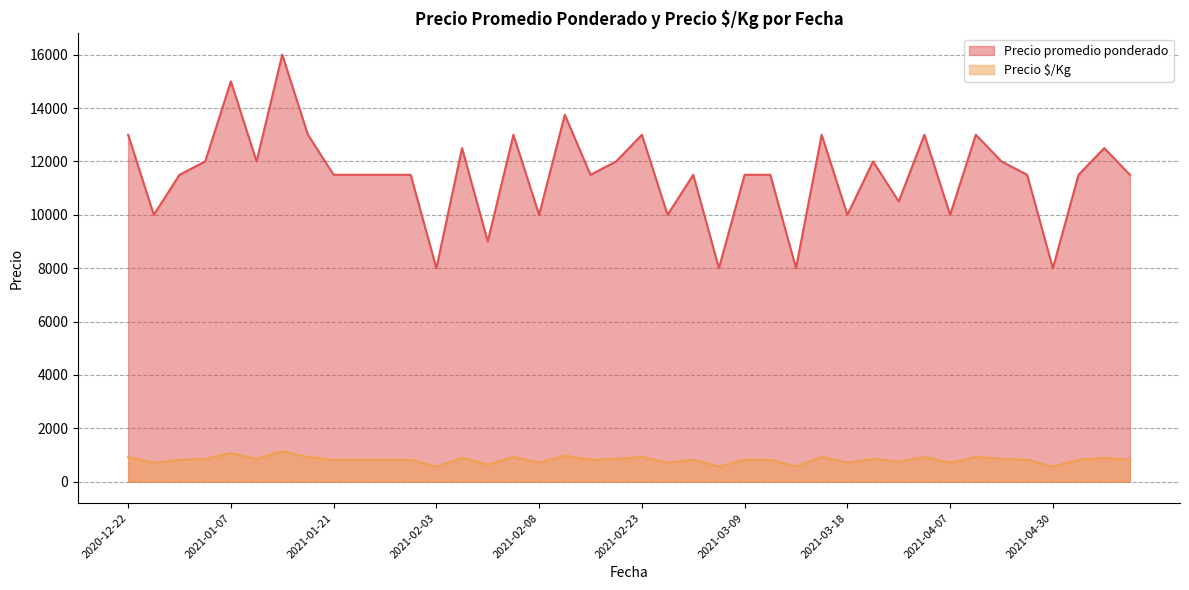

List the series in order of their overall mean, lowest first.

Precio $/Kg, Precio promedio ponderado